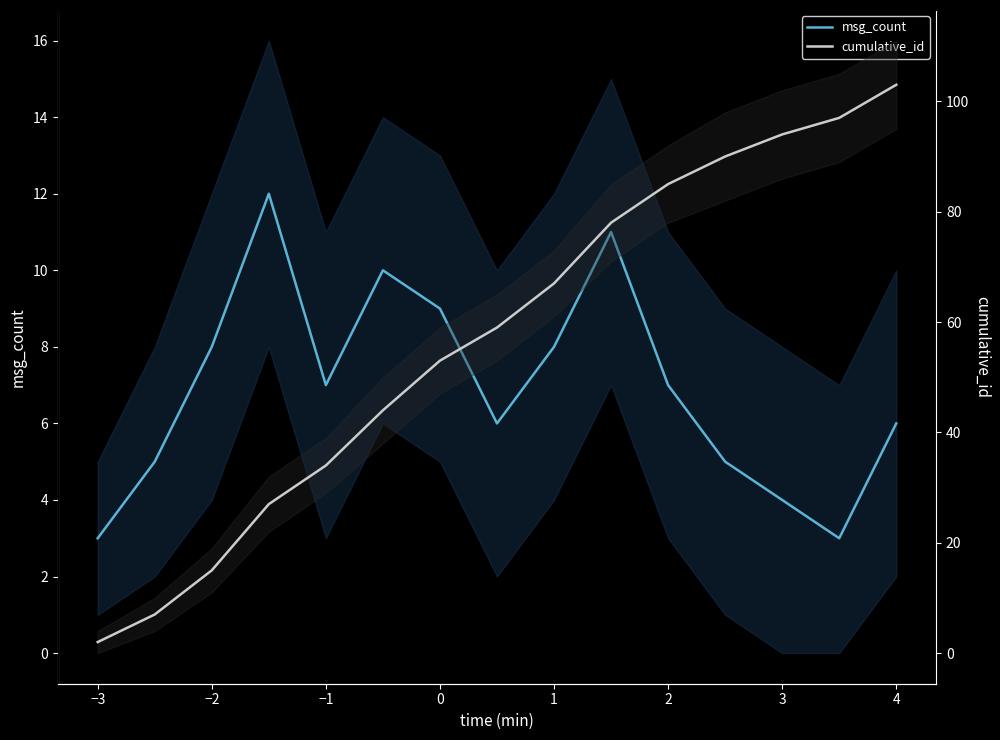

Between −2 and 2, which is larger?

2